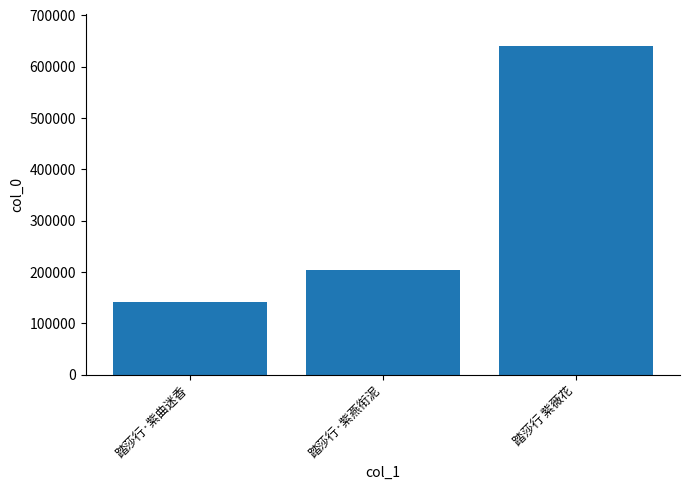

What is the difference between the maximum and minimum values?

497830